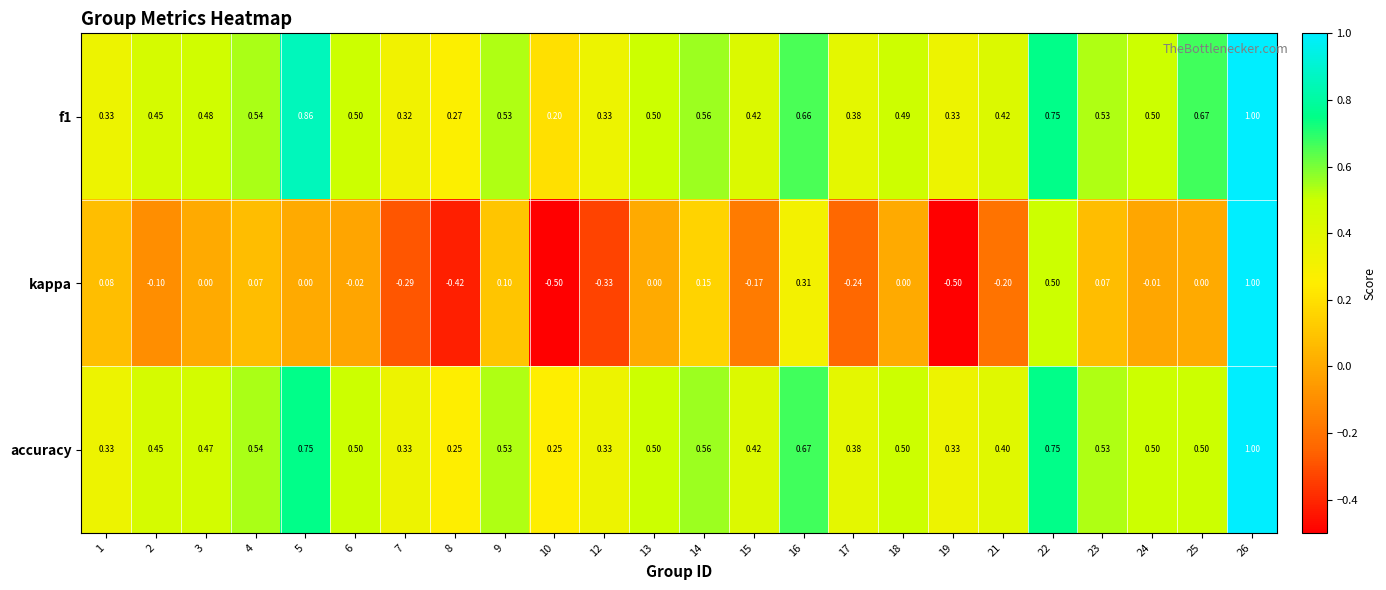

Which series changed the most between 18 and 22?

kappa